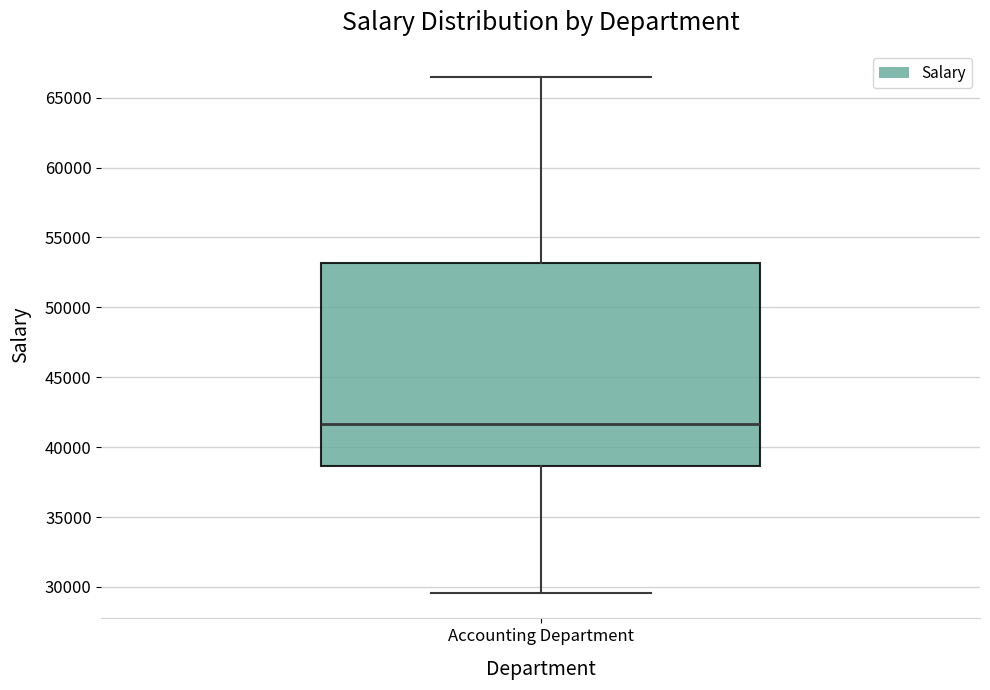

Read this box plot against the y-axis: the position of the median line, the range covered by the box, and the ends of both whiskers. The values are not printed on the chart, so give them approximately, as read against the axis.

median 41500, box 38500 to 53000, whiskers 29500 to 66500